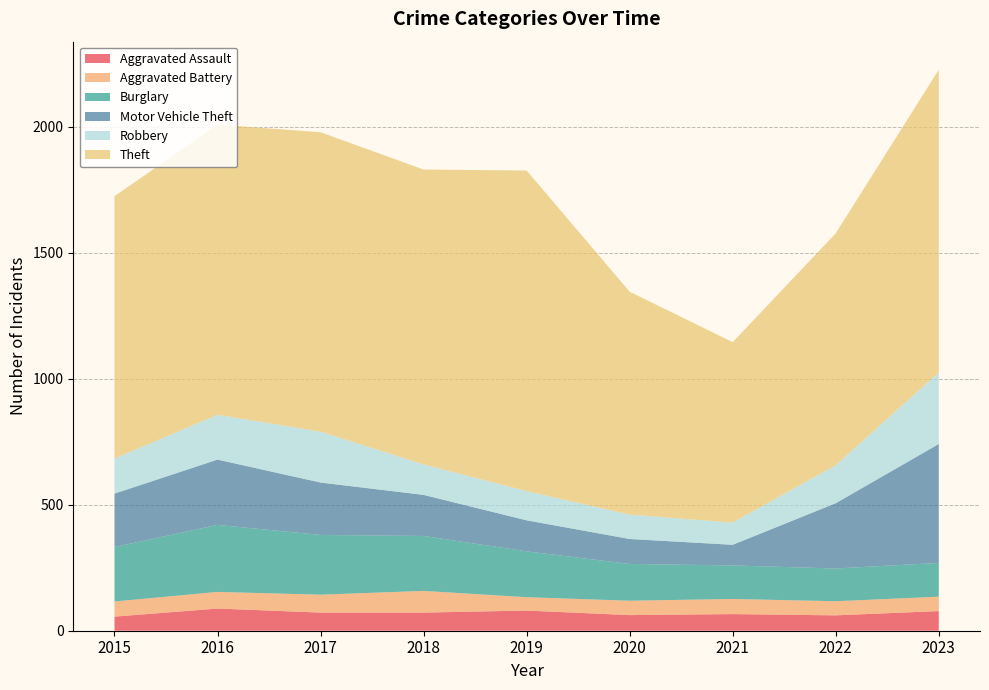

Reading left to right, extract all data points from this chart.

Aggravated Assault: 56	88	72	72	80	62	66	61	78
Aggravated Battery: 60	66	71	86	53	57	60	56	57
Burglary: 216	266	237	218	182	146	133	130	134
Motor Vehicle Theft: 212	259	208	163	123	99	82	259	472
Robbery: 139	178	202	121	116	97	88	151	284
Theft: 1041	1151	1188	1170	1272	884	716	920	1201